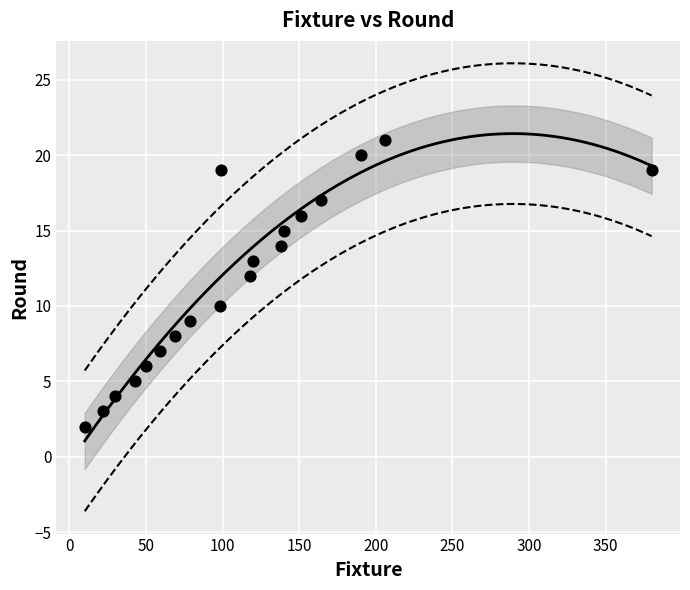

What is the range of Y values (max minus min)?

19